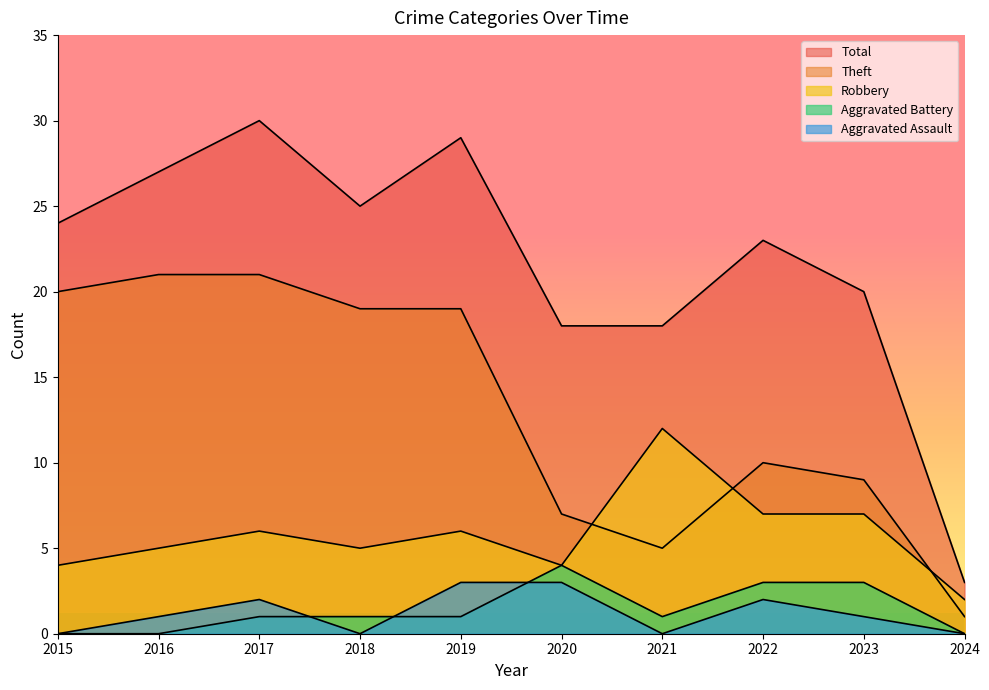

What is the spread (max minus min) of values at 2023?

19